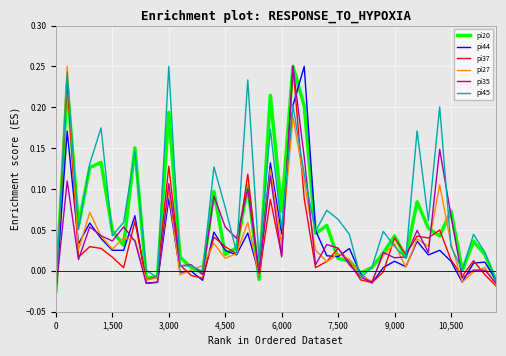

Which series has the largest range (max minus min)?

pi37